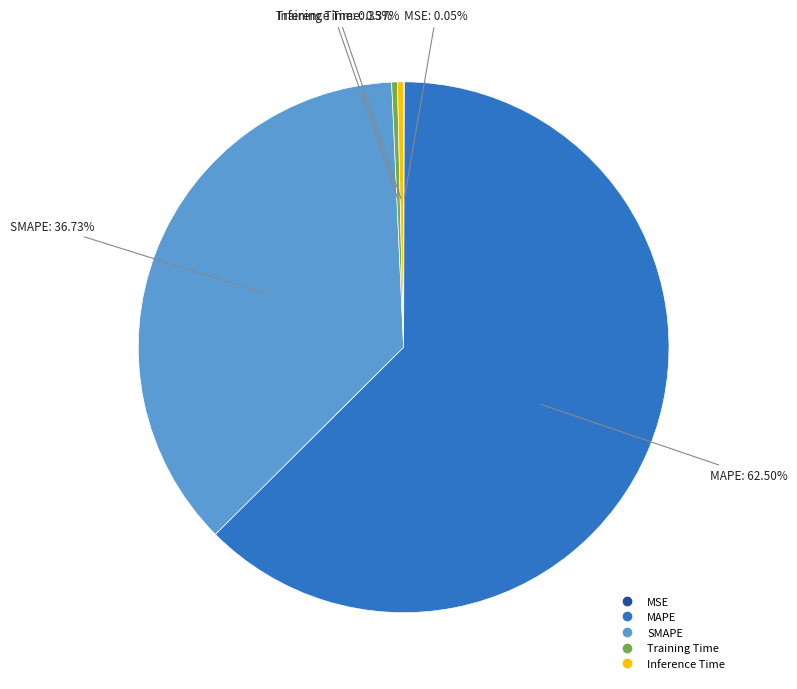

What is the largest slice in the pie chart?

MAPE